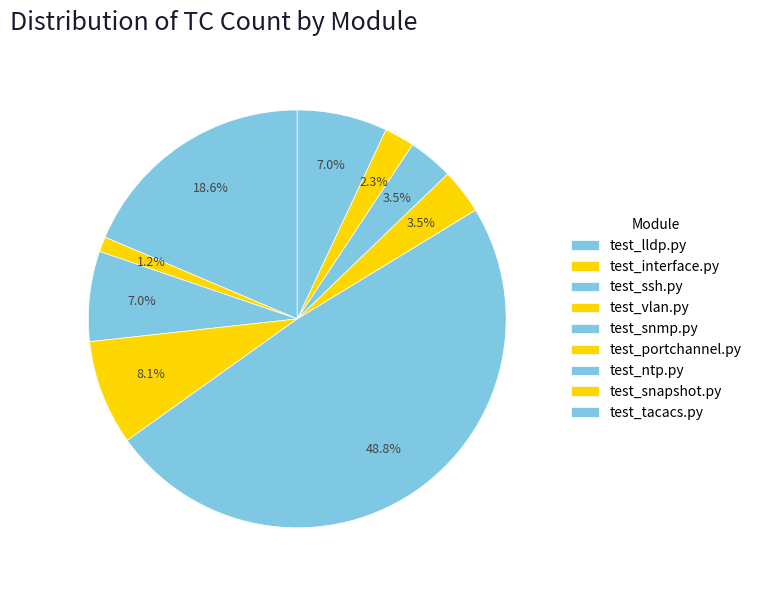

Combined, what portion of the pie is test_lldp.py and test_ssh.py?

25.6%